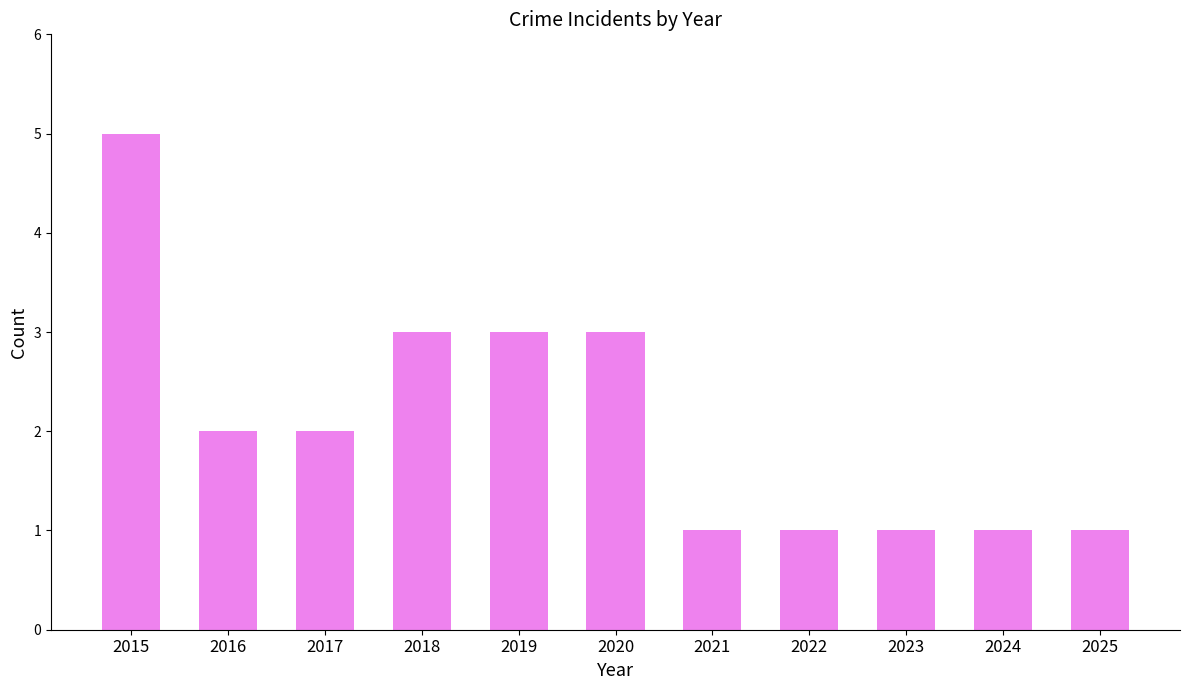

The chart shows a value of 1 at 2022. True or false?

True